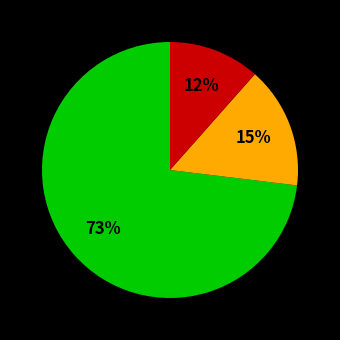

To the nearest percent, what is the average slice percentage?

33%